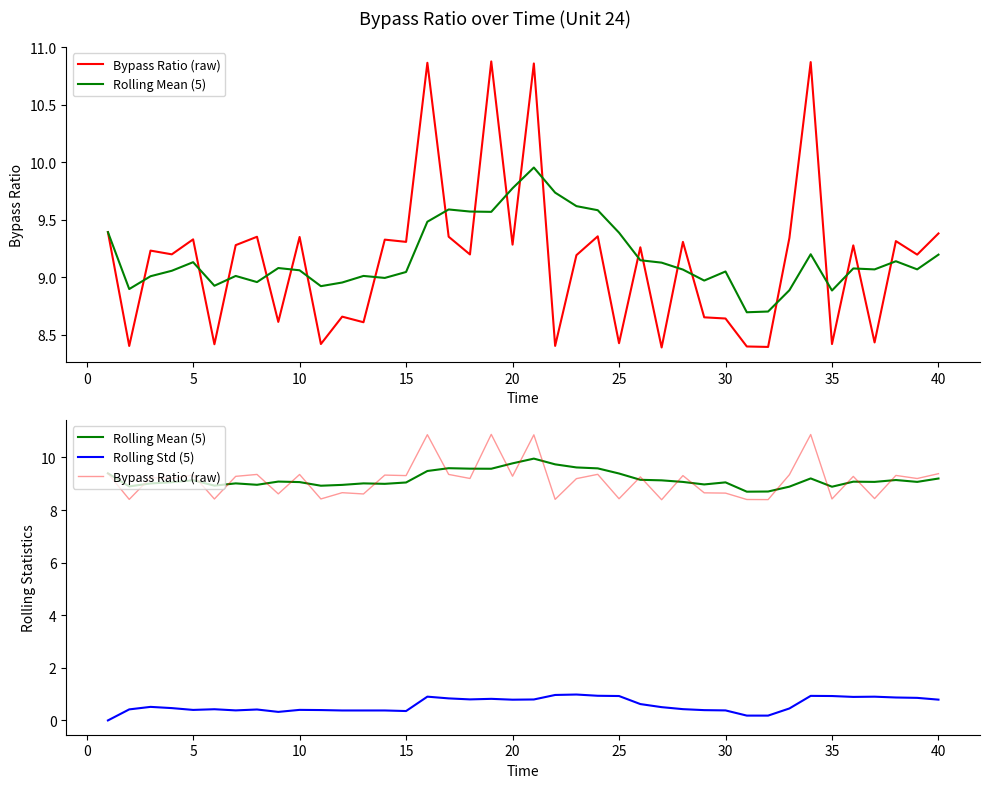

Is the value of Bypass Ratio (raw) at 25 greater than the value of Rolling Std (5) at 28?

Yes